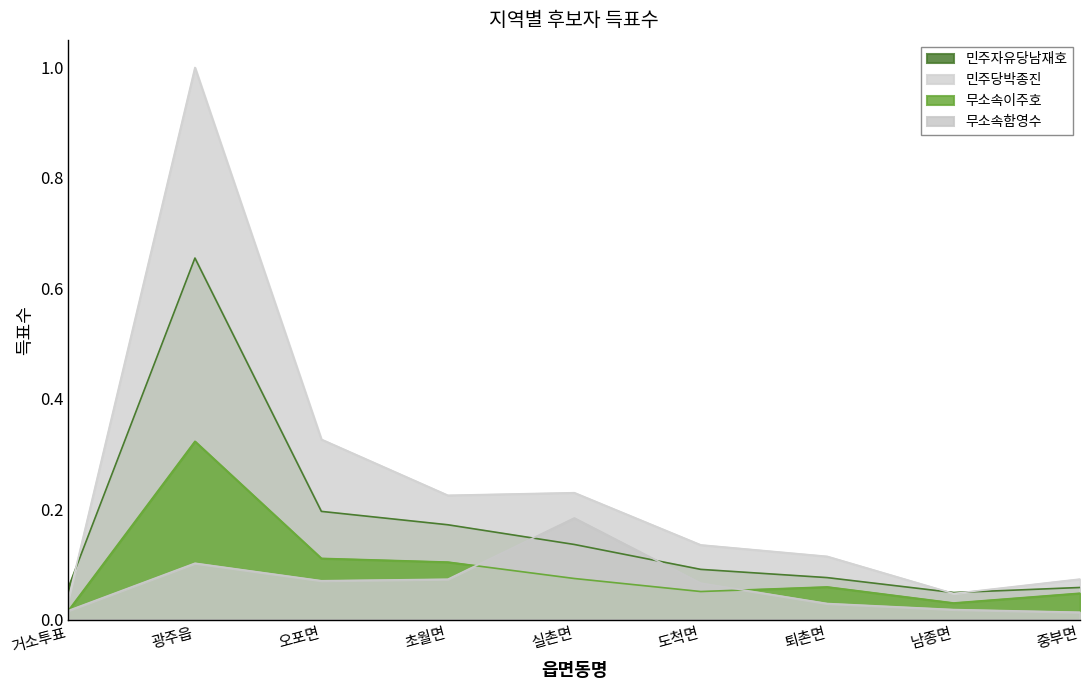

List the labels in order of 민주당박종진 value, largest first.

광주읍, 오포면, 실촌면, 초월면, 도척면, 퇴촌면, 중부면, 남종면, 거소투표